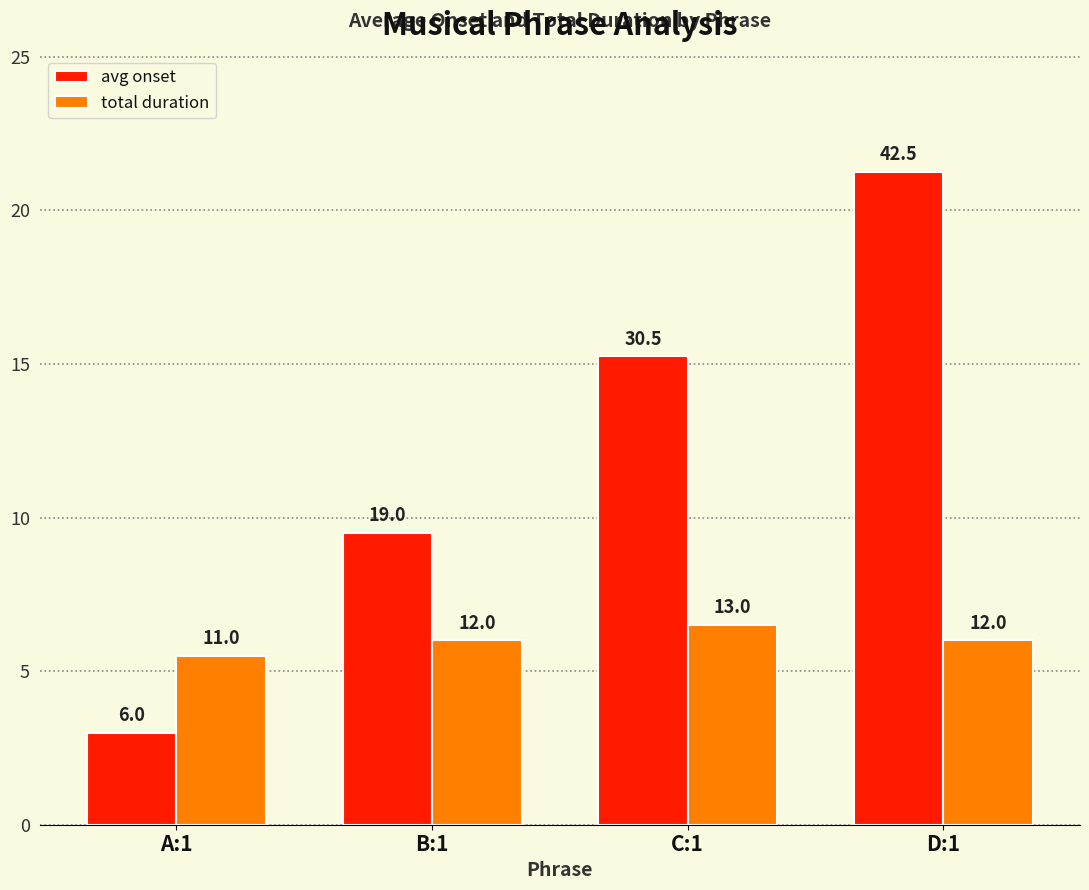

Where is avg onset nearest to the value 24?

B:1